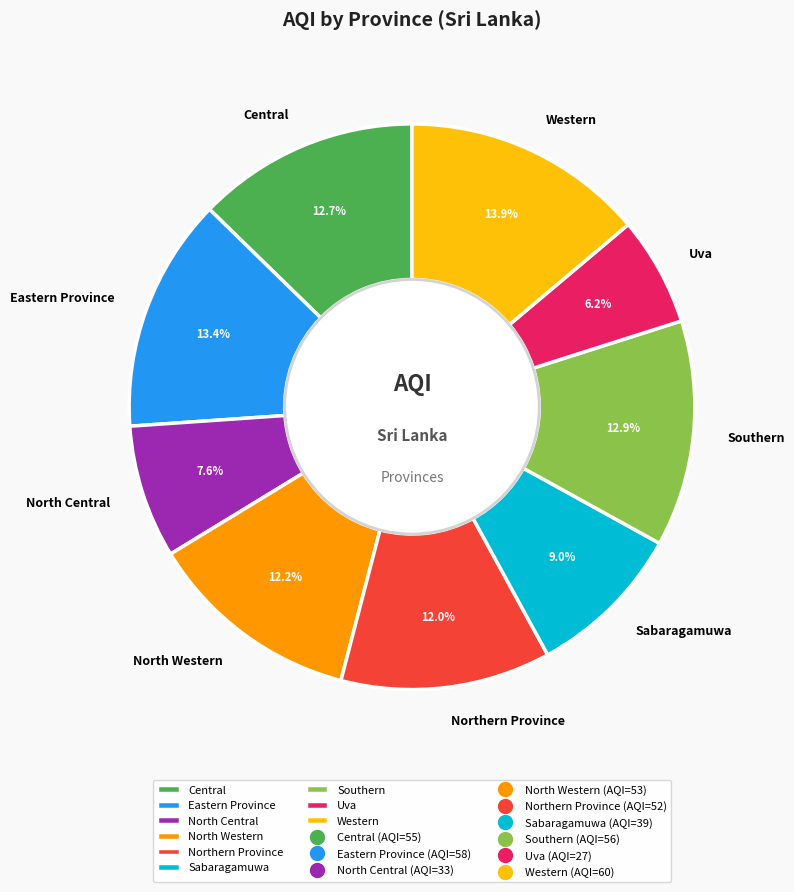

Between Southern and Northern Province, which is larger?

Southern